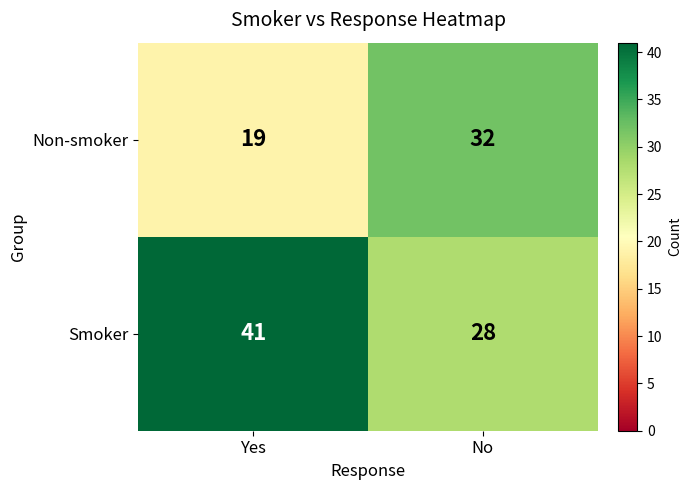

What is the difference between the highest and lowest values at No?

4